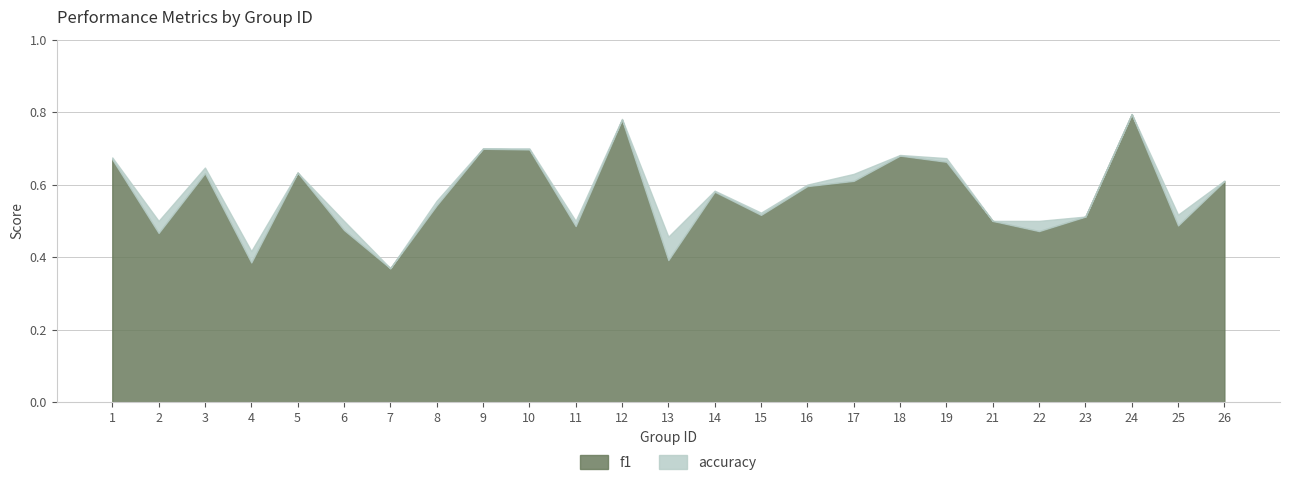

Reading left to right, what are all the values shown in this chart?

f1: 0.7	0.5	0.6	0.4	0.6	0.5	0.4	0.5	0.7	0.7	0.5	0.8	0.4	0.6	0.5	0.6	0.6	0.7	0.7	0.5	0.5	0.5	0.8	0.5	0.6
accuracy: 0.7	0.5	0.6	0.4	0.6	0.5	0.4	0.6	0.7	0.7	0.5	0.8	0.5	0.6	0.5	0.6	0.6	0.7	0.7	0.5	0.5	0.5	0.8	0.5	0.6